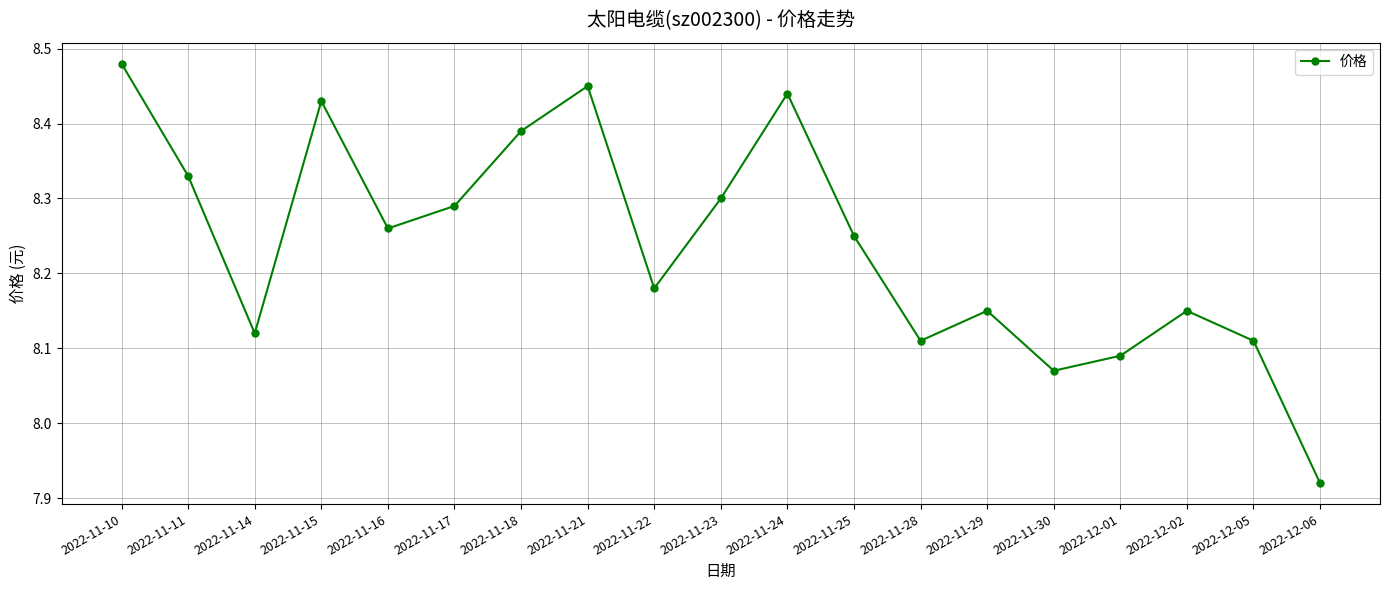

How many interior local peaks (higher than both neighbors) does the data have?

5